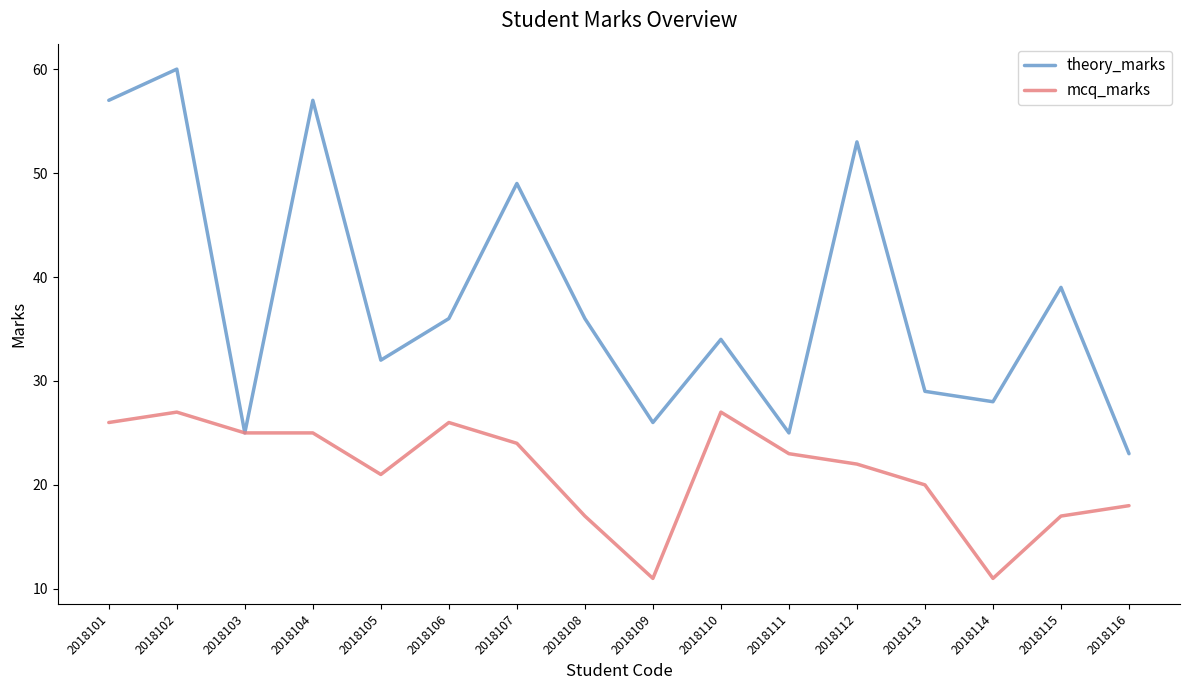

Which category has the highest value across all series?

2018102